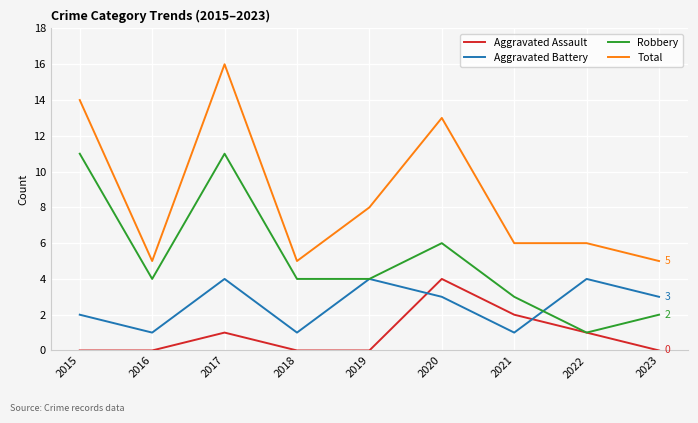

True or false: Total and Robbery cross at least once.

False